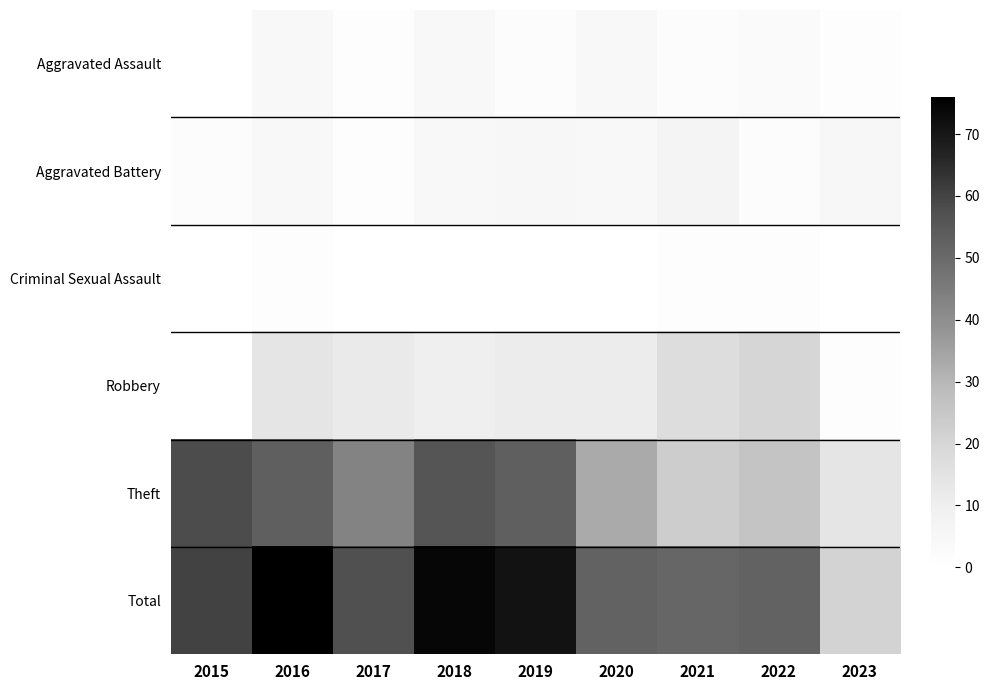

What is the spread (max minus min) of values at 2019?

71